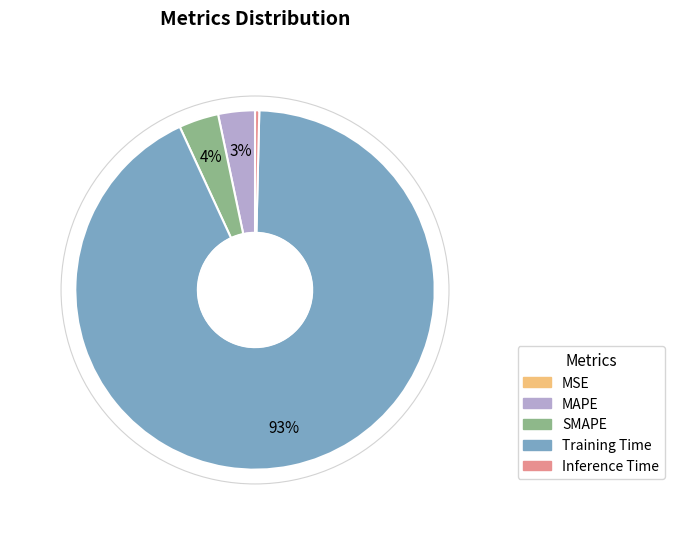

To the nearest percent, what is the difference between the largest and smallest slice percentages?

93%